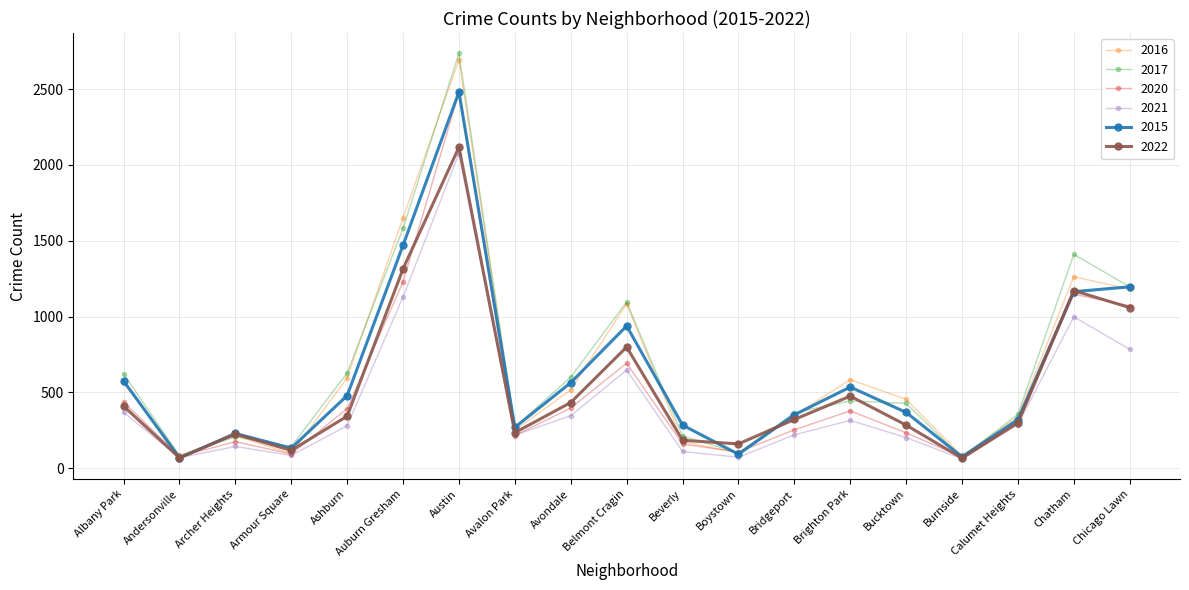

At which label does 2020 reach its peak?

Austin